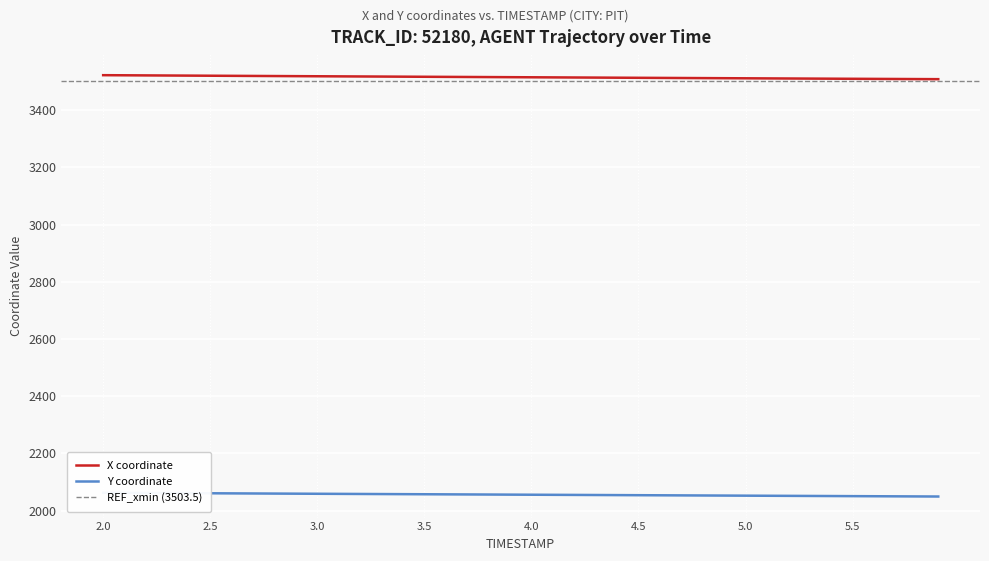

What is the minimum value for X coordinate?

3508.5